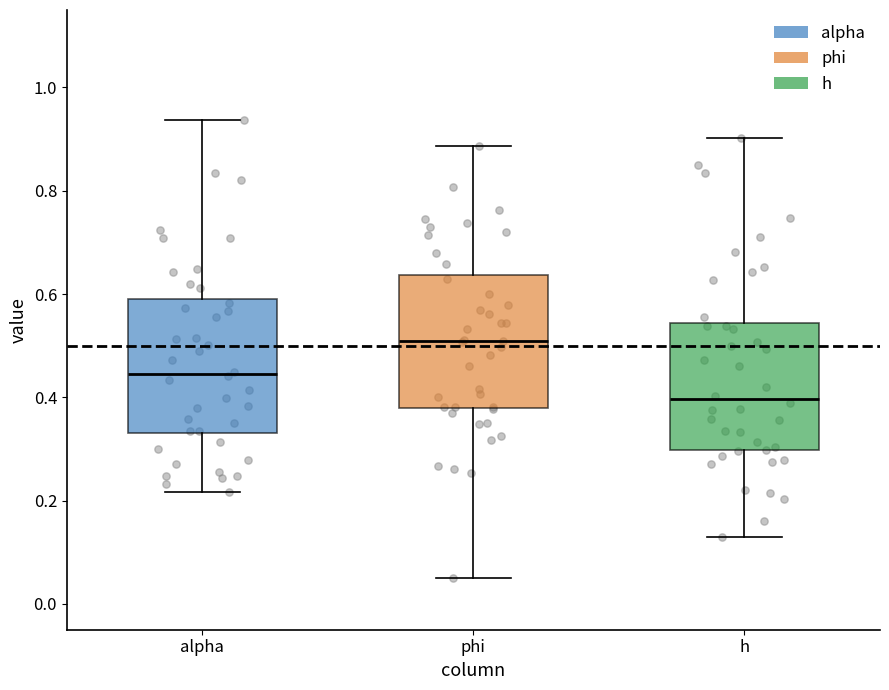

Reading left to right, transcribe this box plot: for each box, give where its median line is, the range the box spans, and where its two whiskers end, as read against the y-axis. The values are not printed on the chart, so give them approximately, as read against the axis.

alpha: median 0.44, box 0.32 to 0.60, whiskers 0.22 to 0.94
phi: median 0.50, box 0.38 to 0.64, whiskers 0.06 to 0.88
h: median 0.40, box 0.30 to 0.54, whiskers 0.12 to 0.90